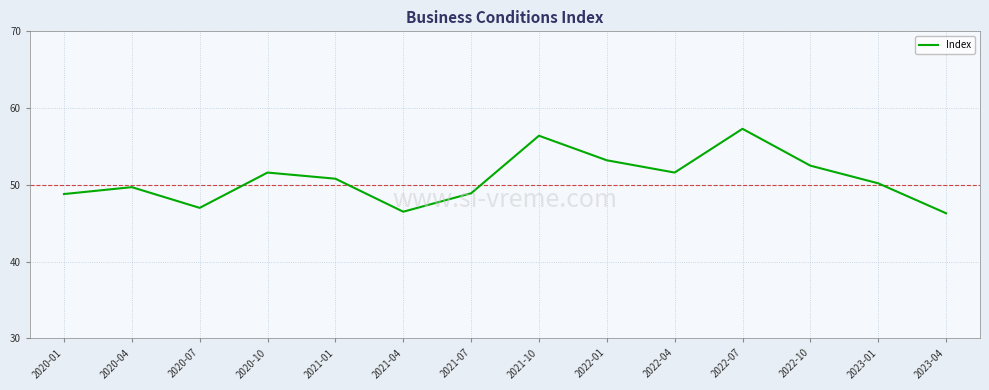

What is the maximum value shown in the chart?

57.3